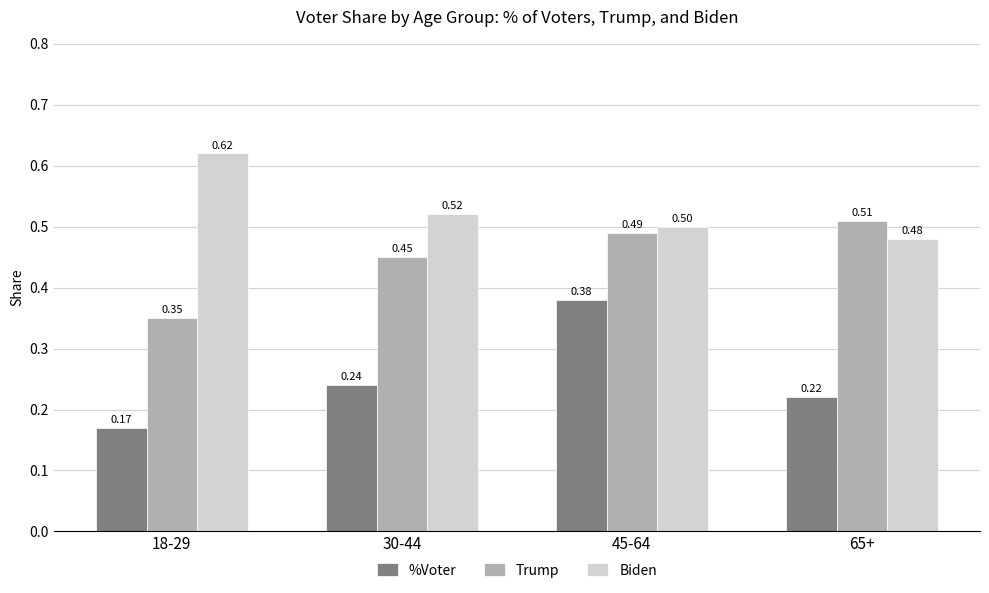

What is the sum of all %Voter values?

1.0